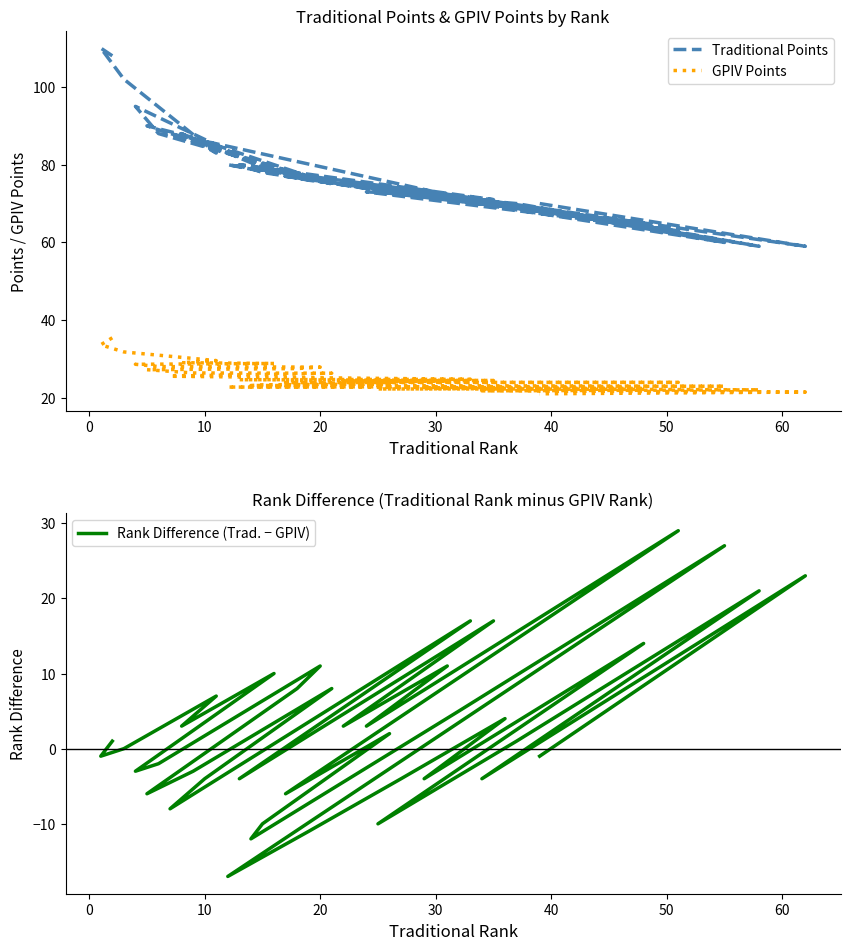

Is the value of Rank Difference (Trad. − GPIV) at 30 greater than the value of GPIV Points at 33?

No